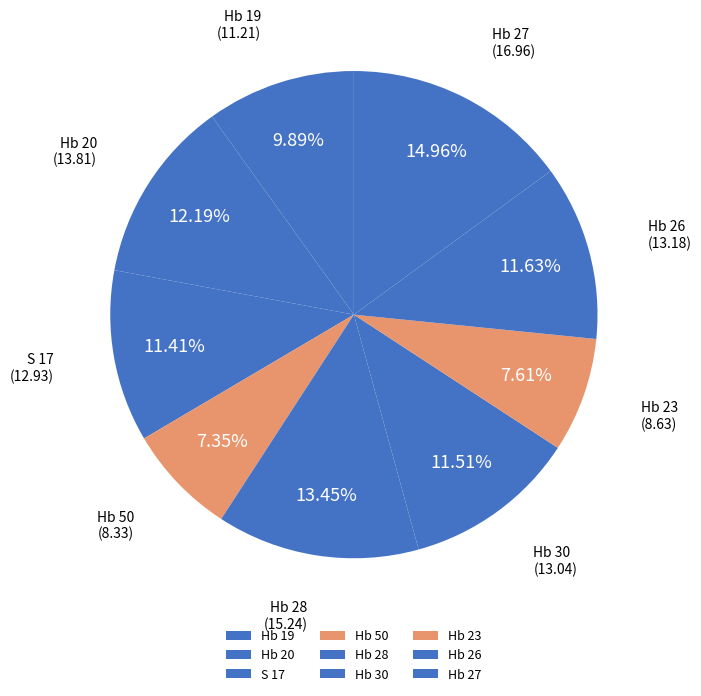

To the nearest percent, what portion does S 17 represent?

11%